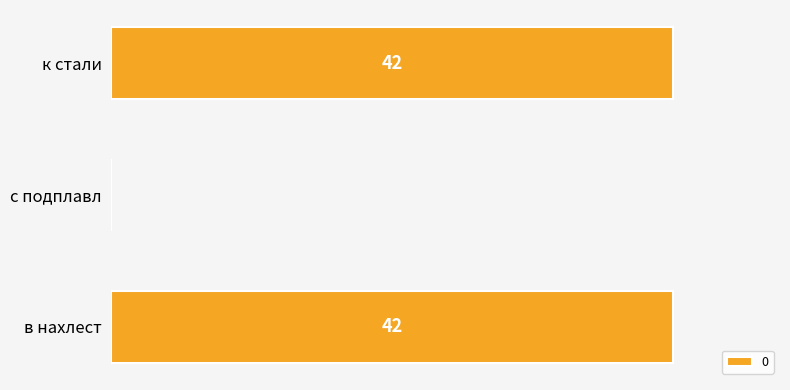

Which has a higher value, с подплавл or в нахлест?

в нахлест